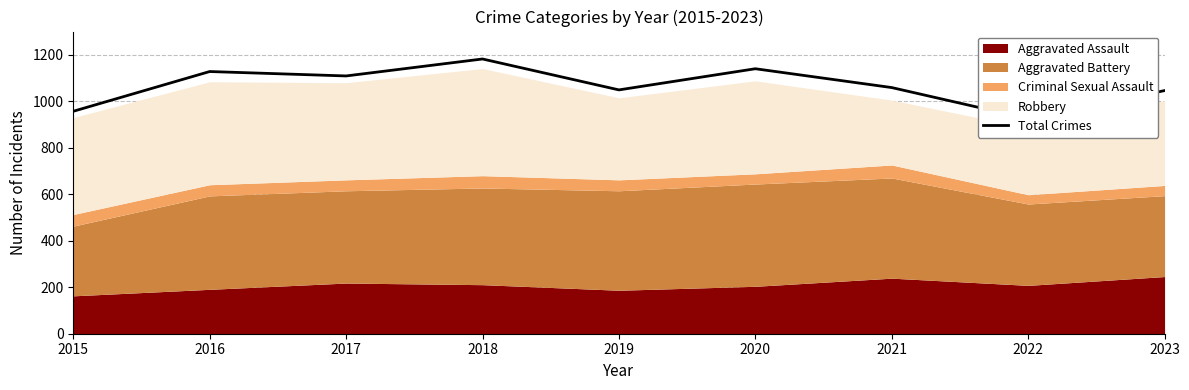

What is the change in value from 2017 to 2023?

-63